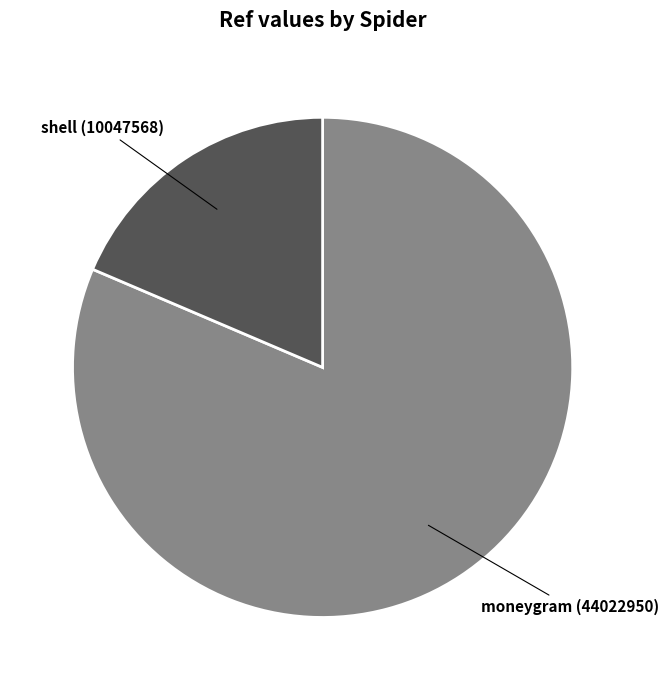

Between moneygram and shell, which is larger?

moneygram